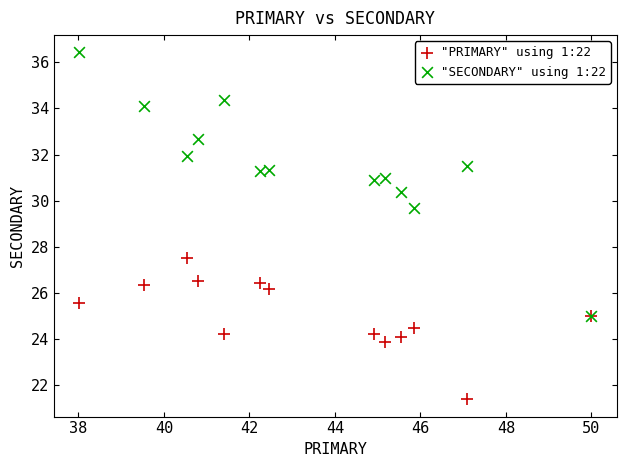

Across all series, what Y value is closest to 28?

27.5